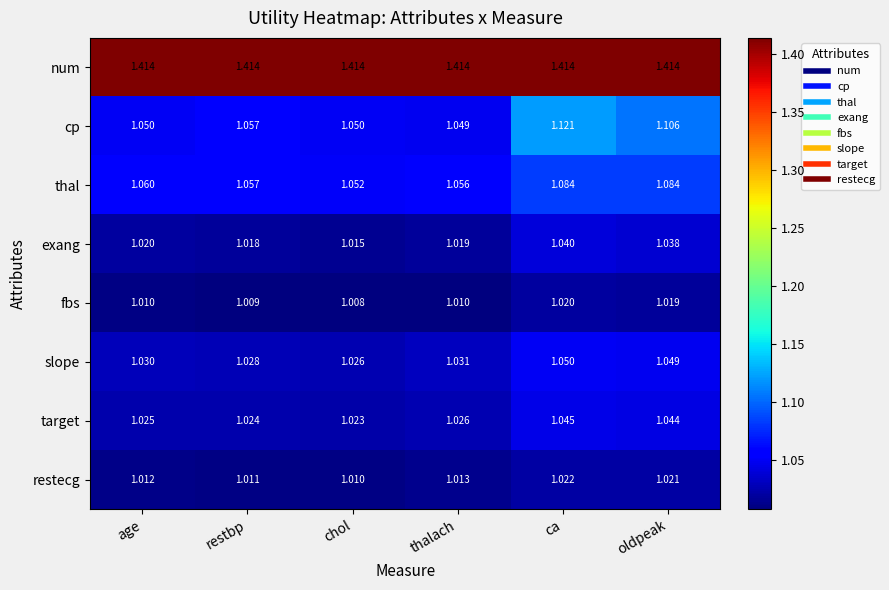

At which label is target closest to 1?

chol